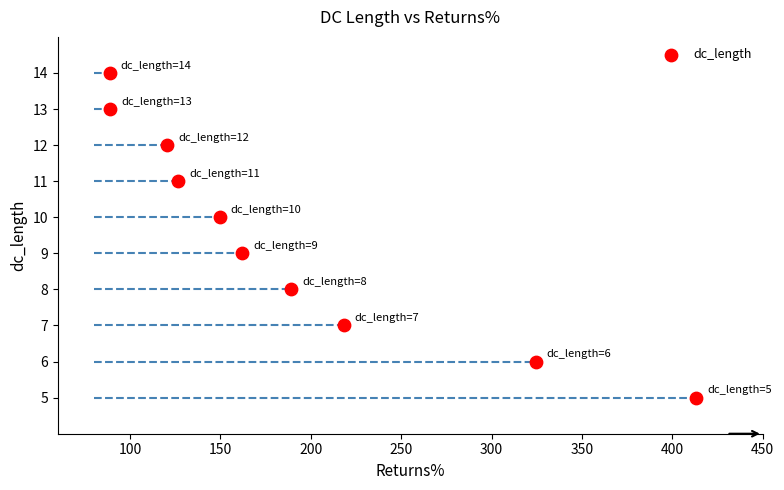

What is the average Y value?

10